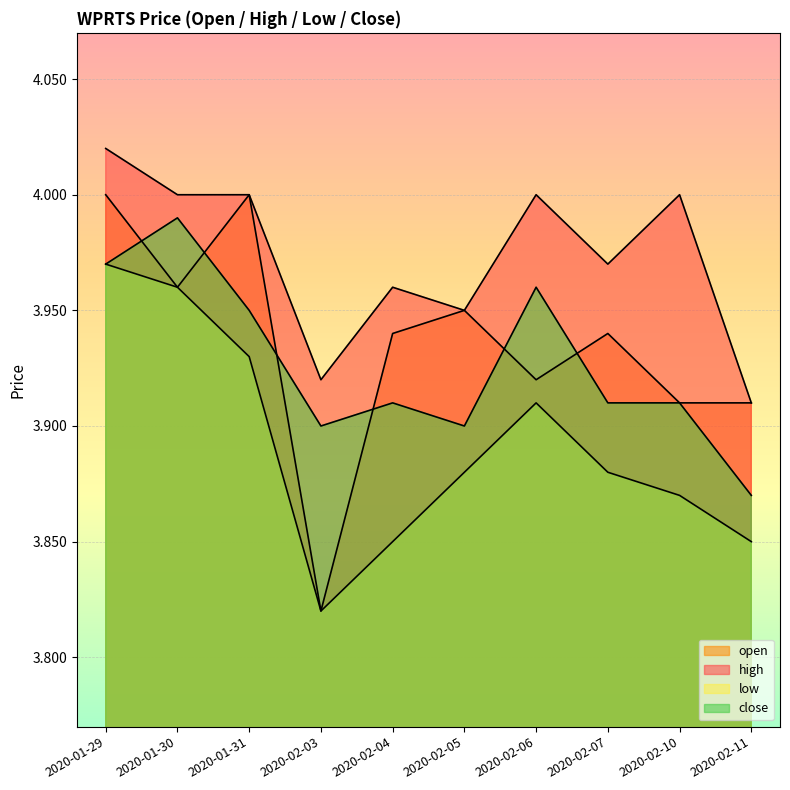

What is the label of the 3rd point from the left?

2020-01-31